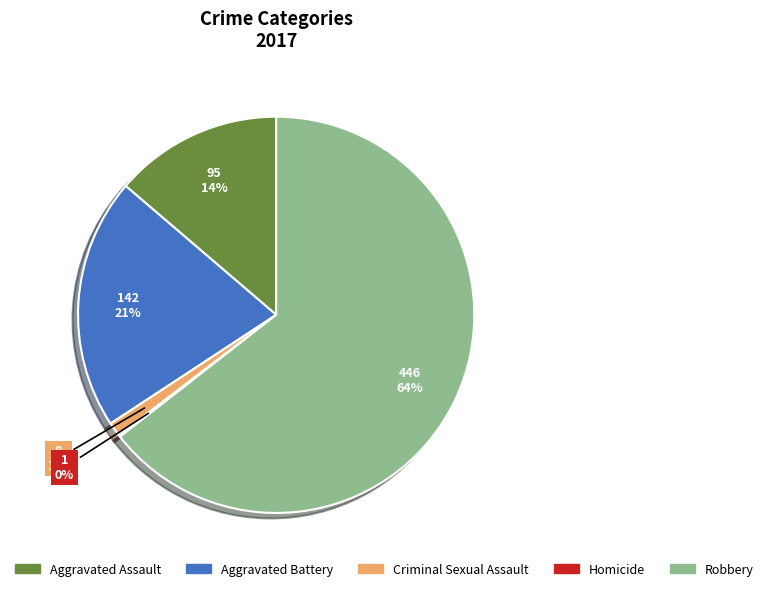

What is the majority slice?

Robbery